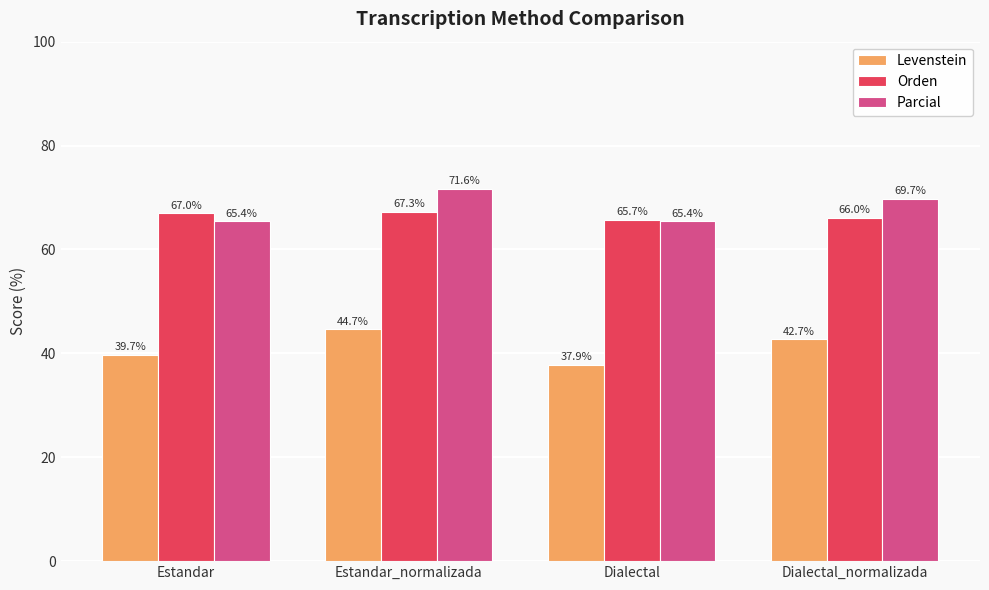

Reading left to right, extract all data points from this chart.

Levenstein: Estandar=39.7	Estandar_normalizada=44.7	Dialectal=37.9	Dialectal_normalizada=42.7
Orden: Estandar=67.0	Estandar_normalizada=67.3	Dialectal=65.7	Dialectal_normalizada=66.0
Parcial: Estandar=65.4	Estandar_normalizada=71.6	Dialectal=65.4	Dialectal_normalizada=69.7